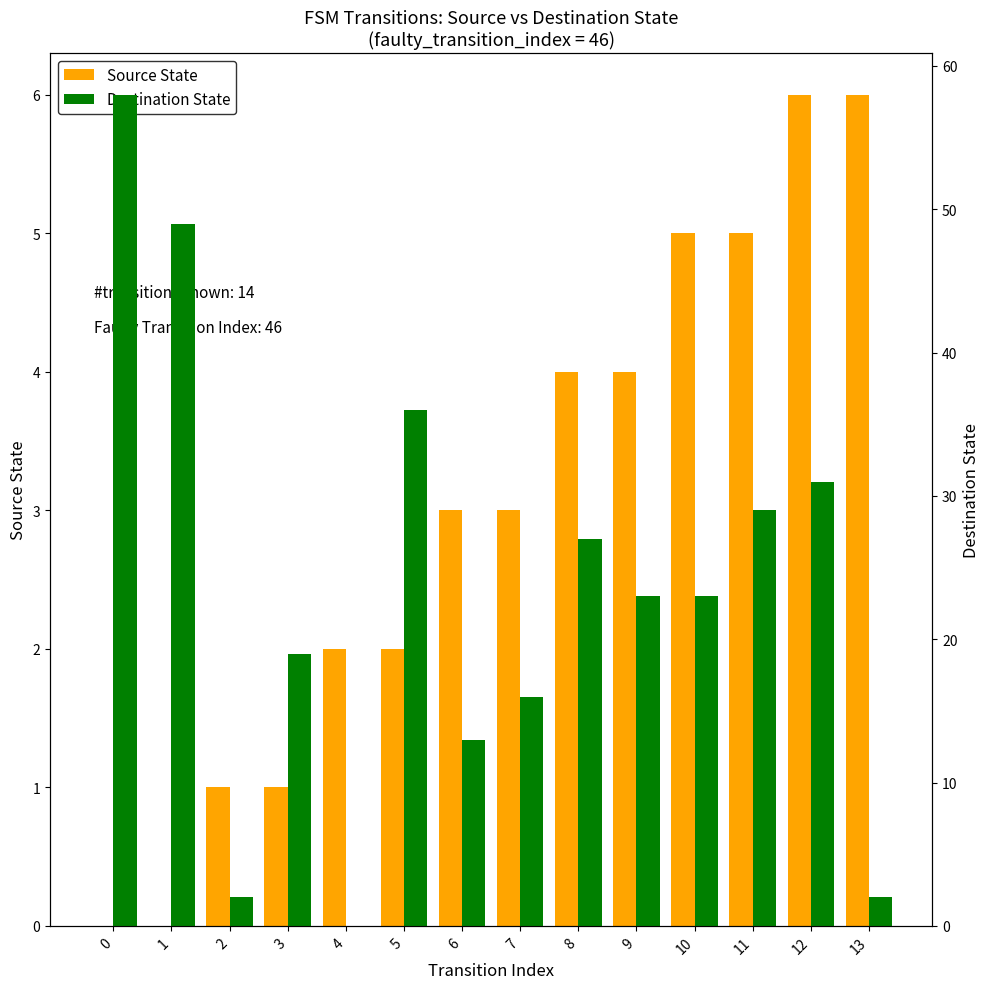

How many data points does each series have?

14